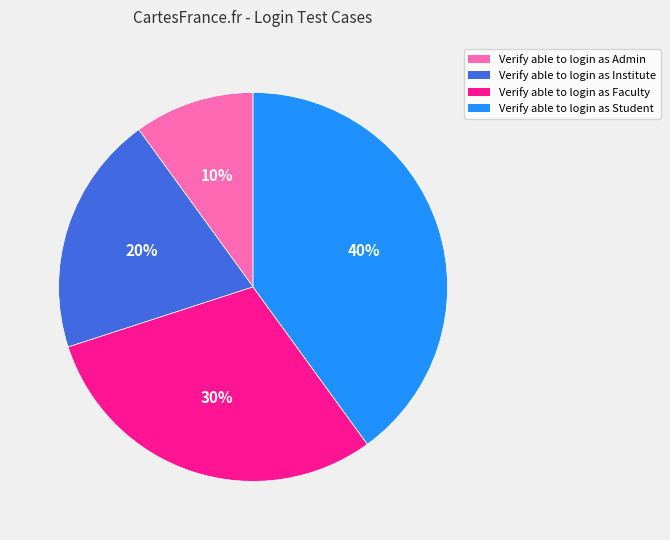

Does any single category account for the majority?

No